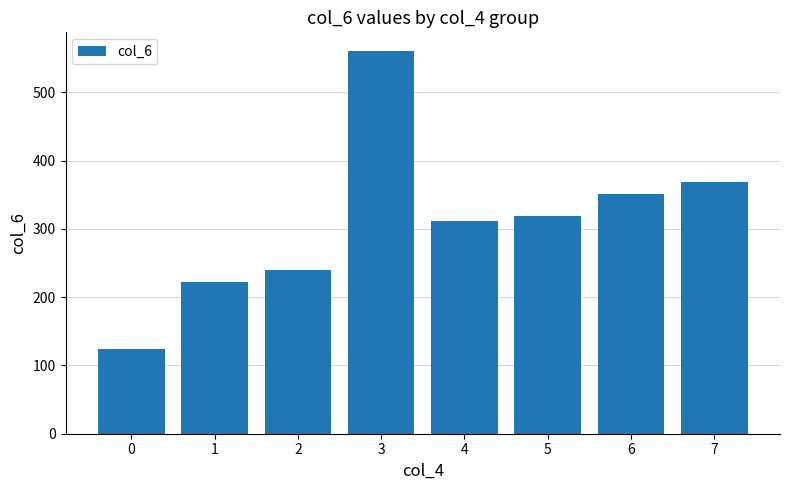

What is the sum of the values at 0 and 7?

491.8